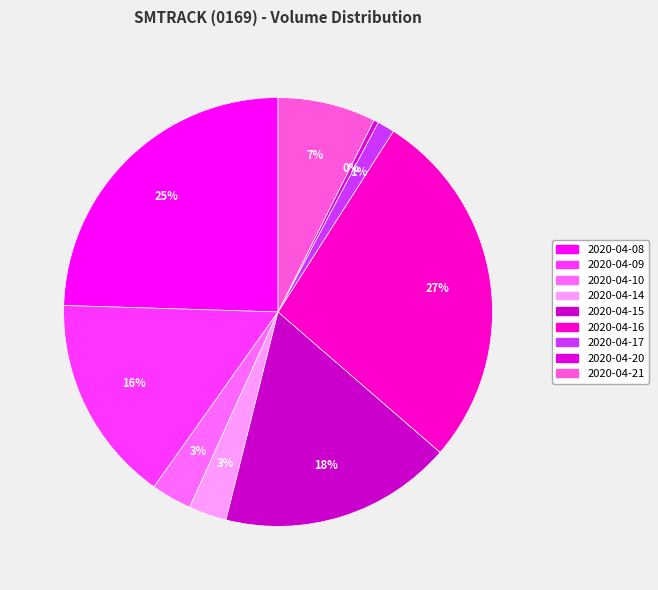

Which has a higher value, 2020-04-16 or 2020-04-10?

2020-04-16